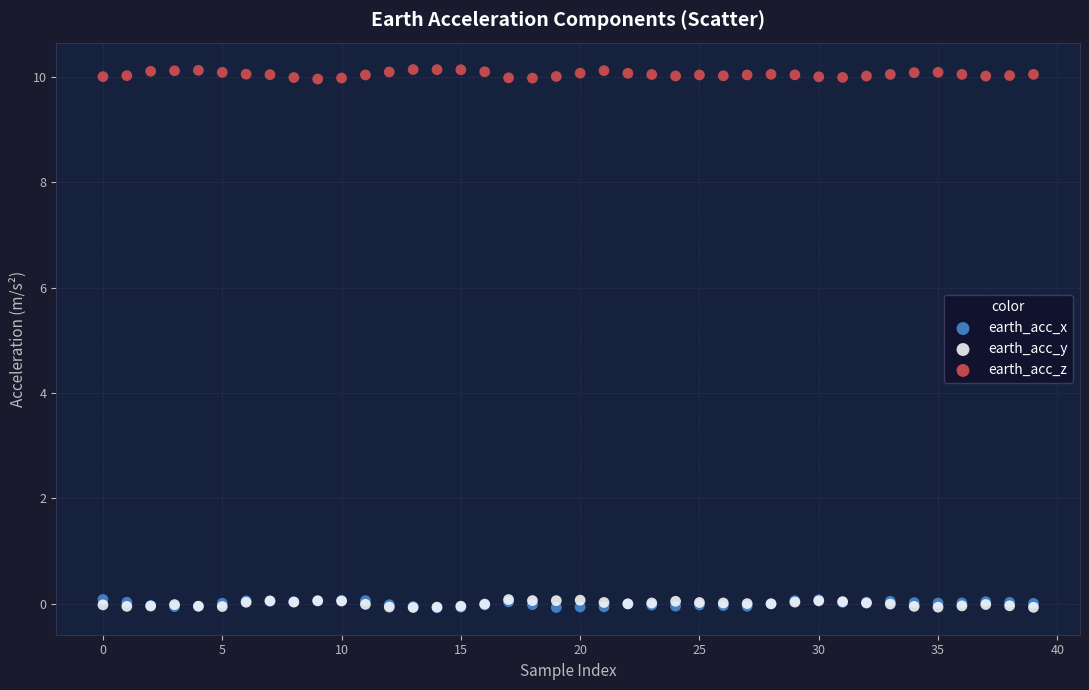

What are all the series names shown in the legend?

earth_acc_x, earth_acc_y, earth_acc_z